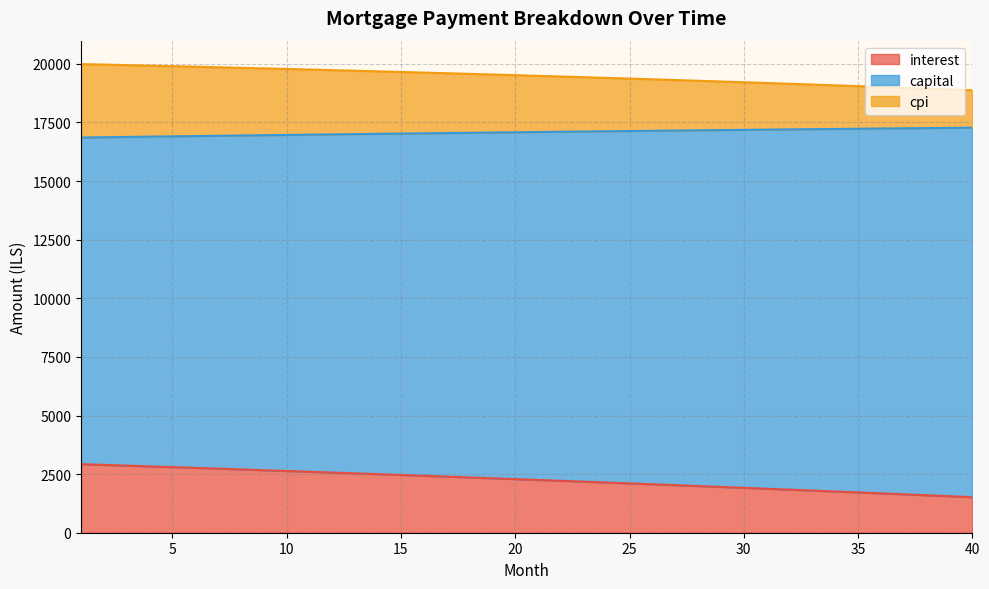

True or false: interest and capital cross at least once.

False